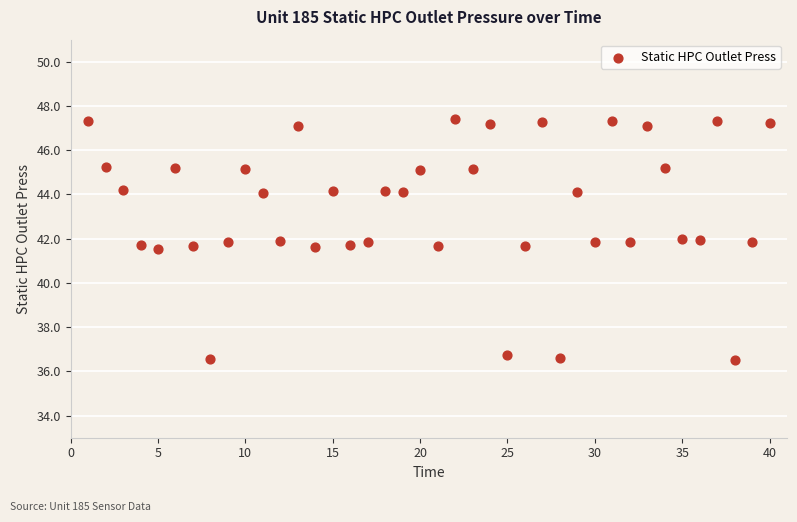

What is the range of X values (max minus min)?

39.0